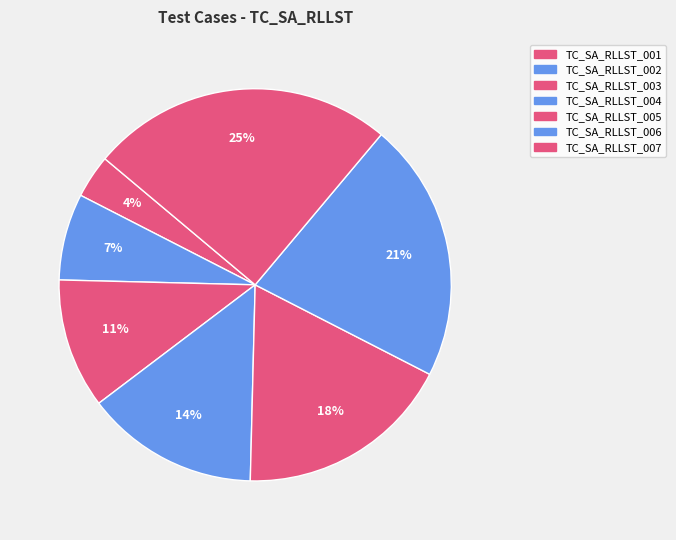

To the nearest percent, what is the combined percentage of TC_SA_RLLST_001 and TC_SA_RLLST_004?

18%